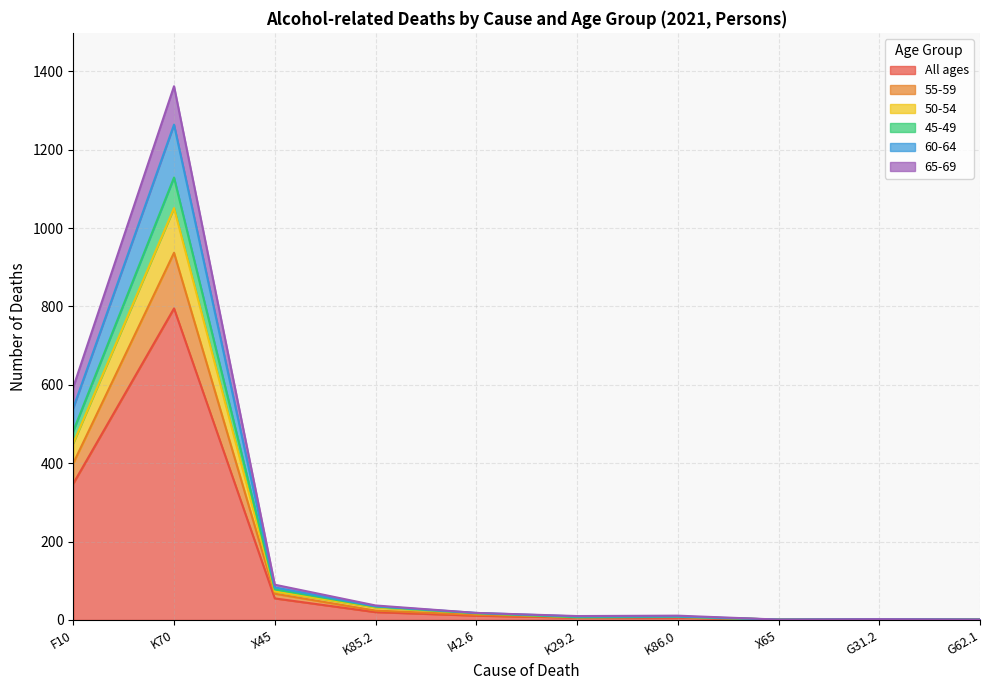

The value of 45-49 at X65 is 1. True or false?

False